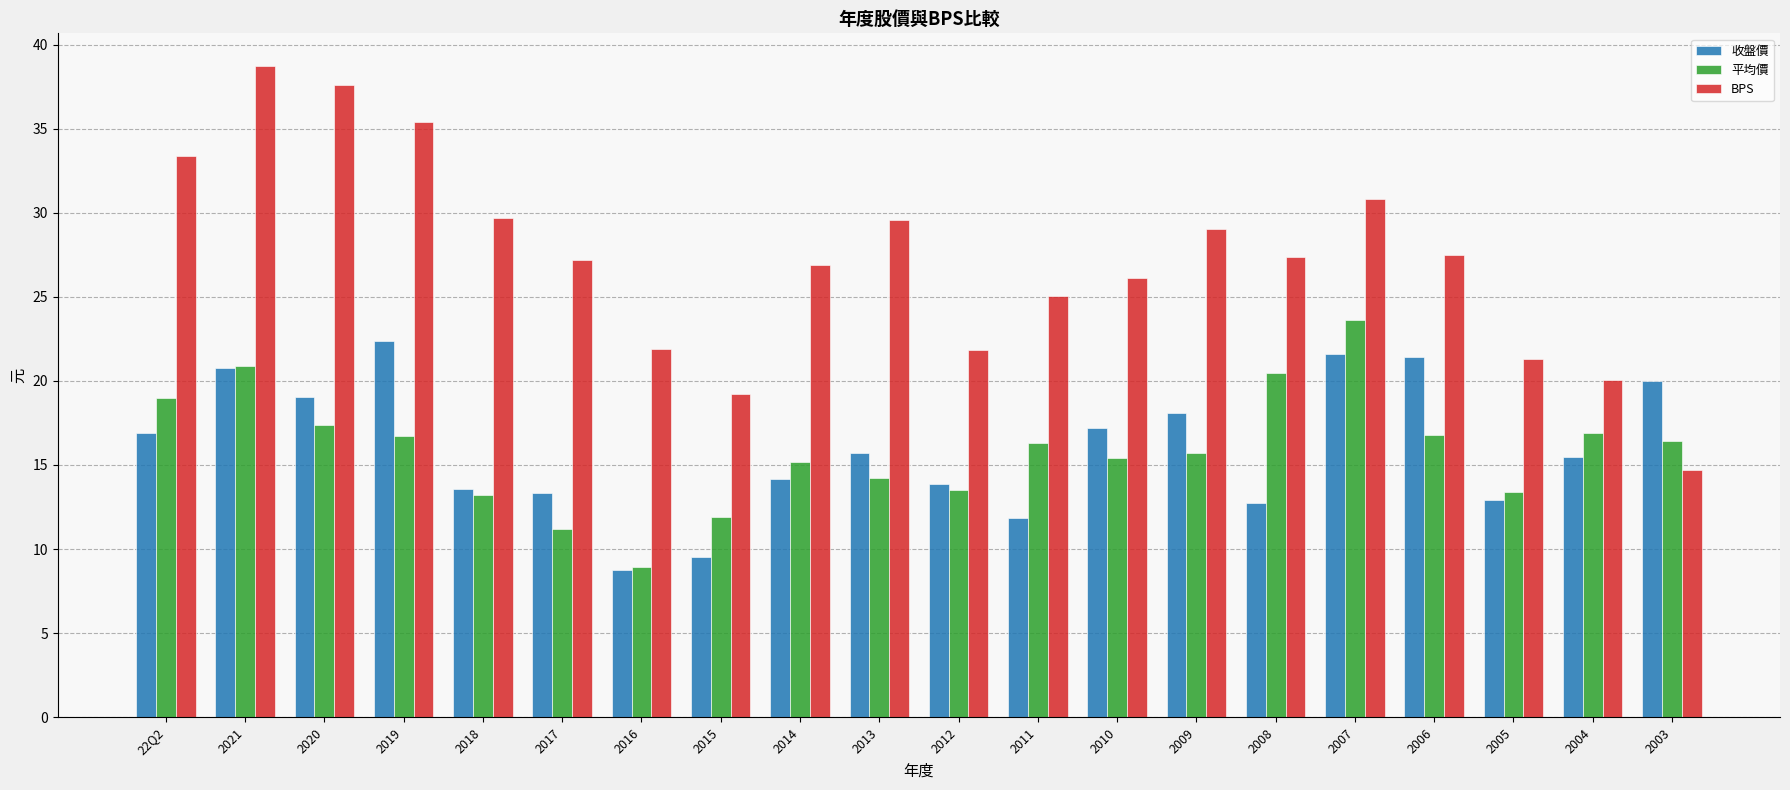

List the series in order of their peak value, lowest first.

收盤價, 平均價, BPS